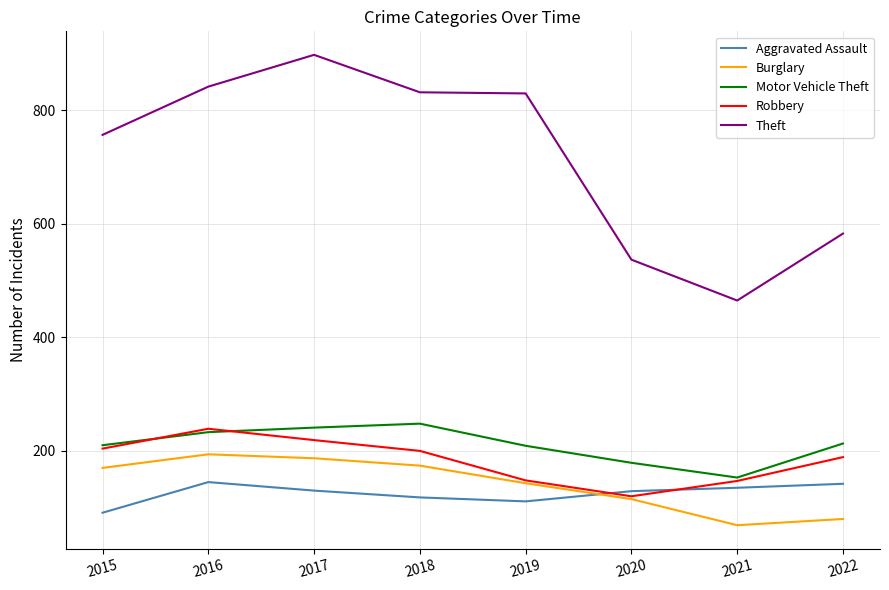

Which series has the largest total across all categories?

Theft